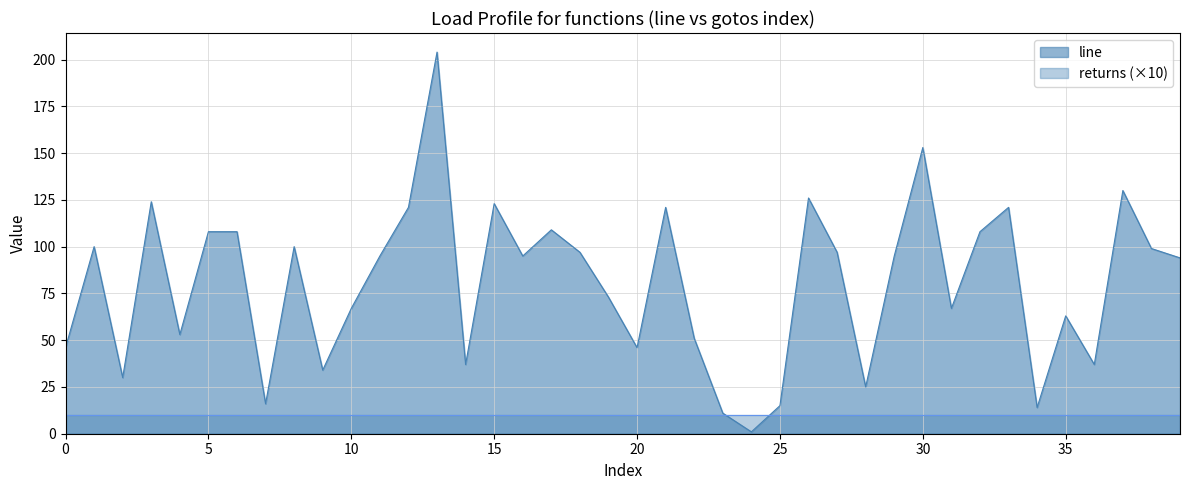

How many values are below 95?

19